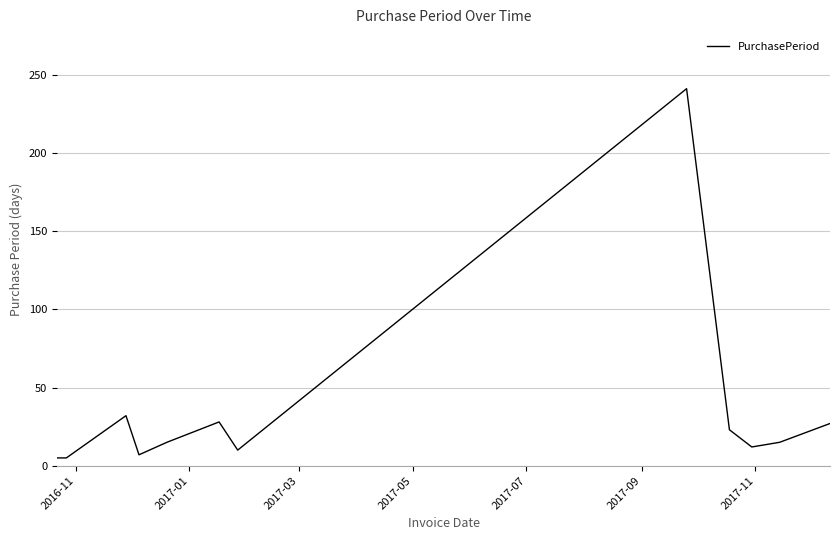

What is the difference between the maximum and minimum values?

236